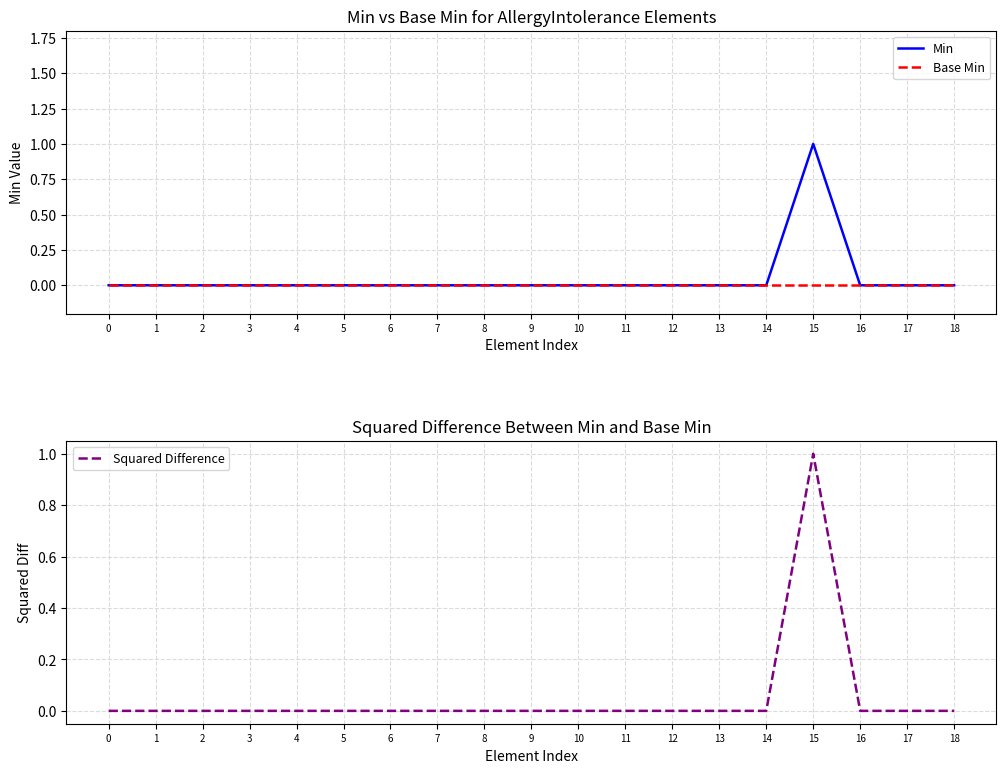

The value of Min at 18 is 0. True or false?

True